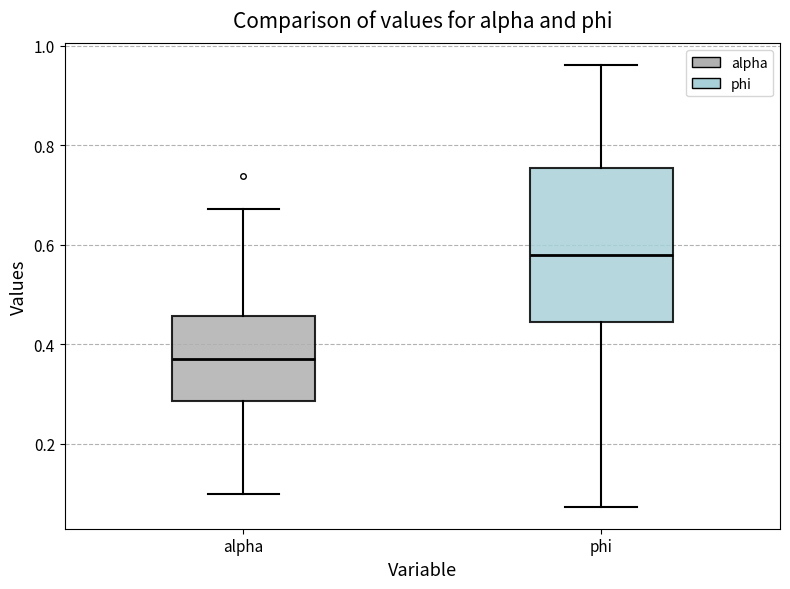

Which box has the highest median line?

phi